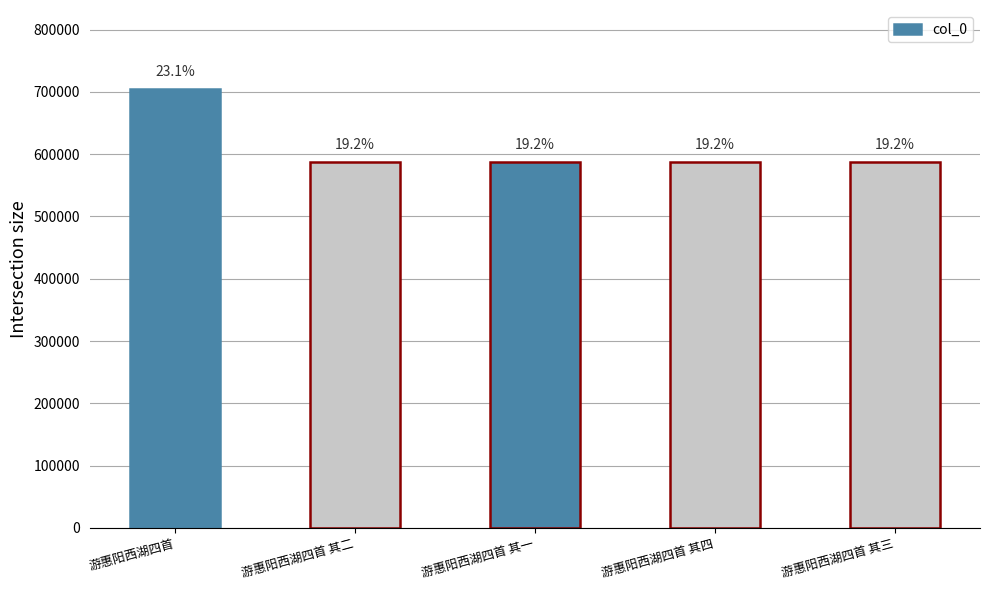

Reading left to right, extract all data points from this chart.

游惠阳西湖四首=704663	游惠阳西湖四首 其二=587456	游惠阳西湖四首 其一=587455	游惠阳西湖四首 其四=587458	游惠阳西湖四首 其三=587457